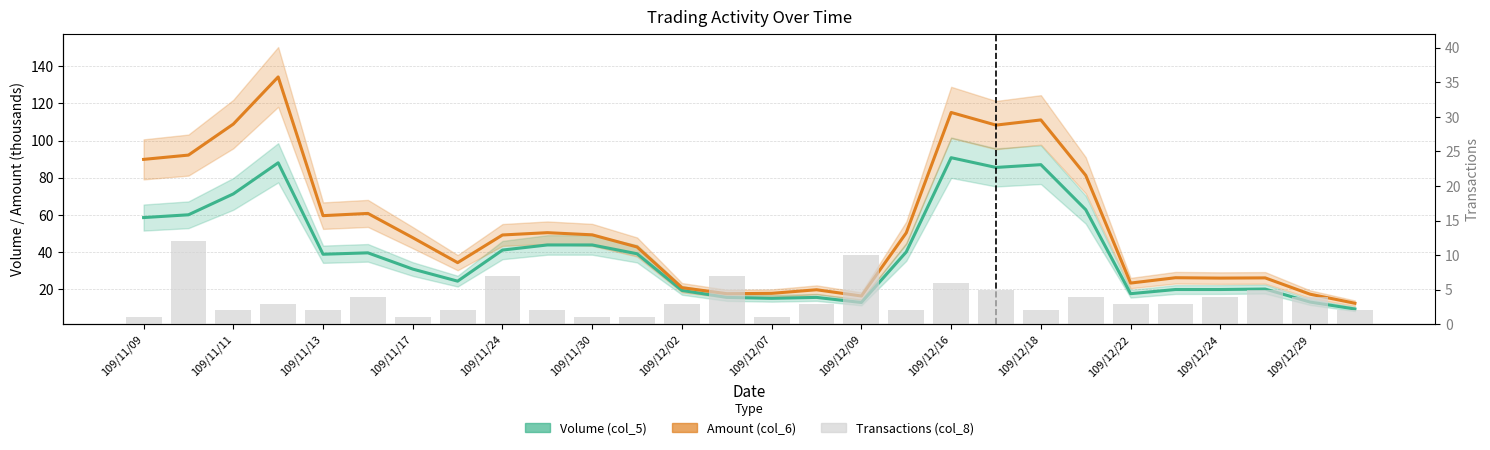

Is the value of Amount (col_6) at 109/11/30 greater than the value of Volume (col_5) at 18?

No